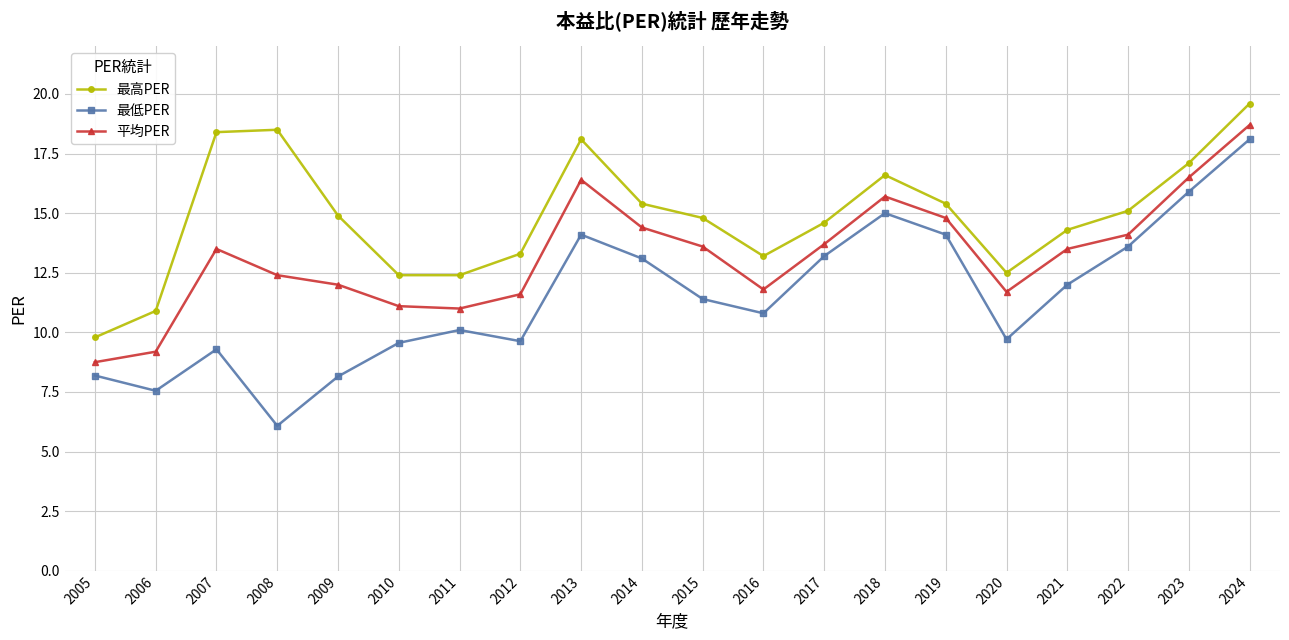

Where is 最高PER nearest to the value 14?

2021